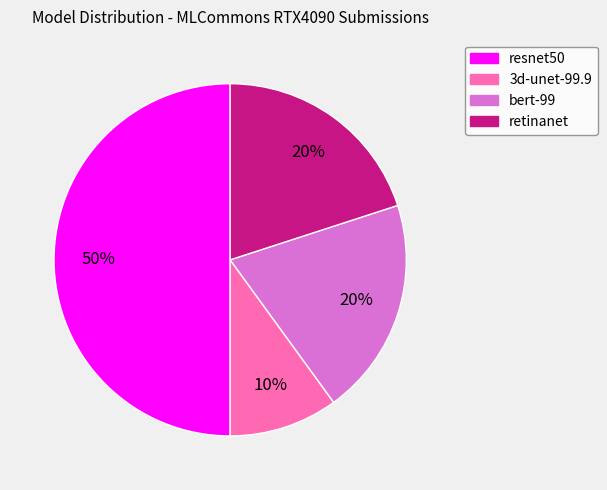

Which slice is the smallest?

3d-unet-99.9